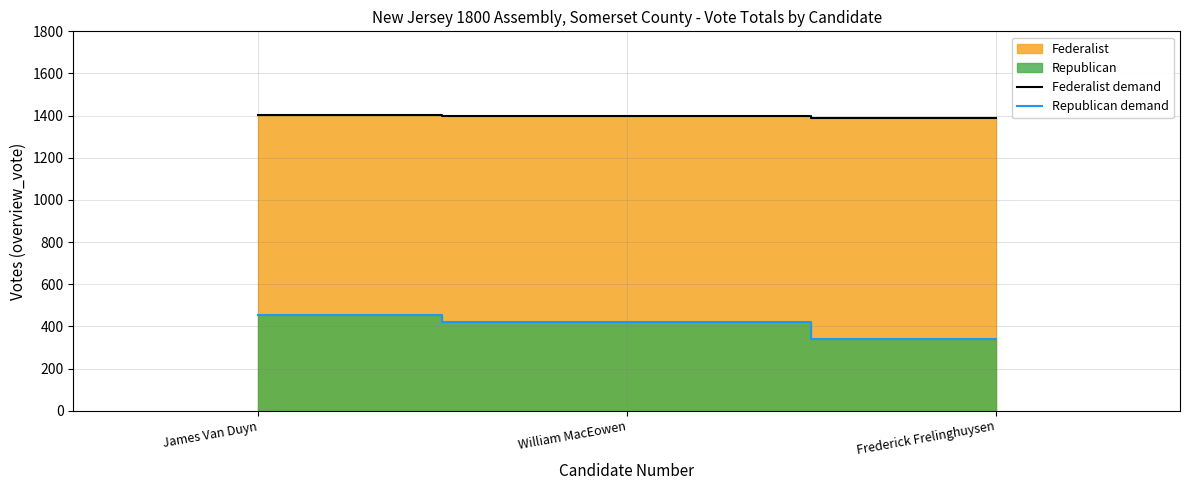

Reading left to right, extract all data points from this chart.

Federalist demand: James Van Duyn=1401	William MacEowen=1399	Frederick Frelinghuysen=1389
Republican demand: James Van Duyn=455	William MacEowen=419	Frederick Frelinghuysen=339